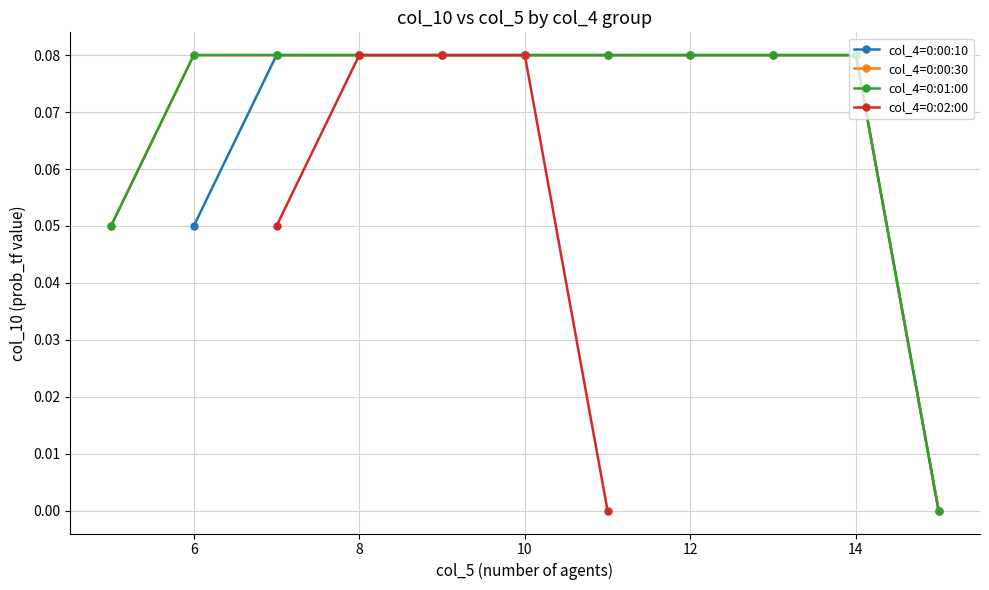

True or false: the data shows 0.0 at 7.

False